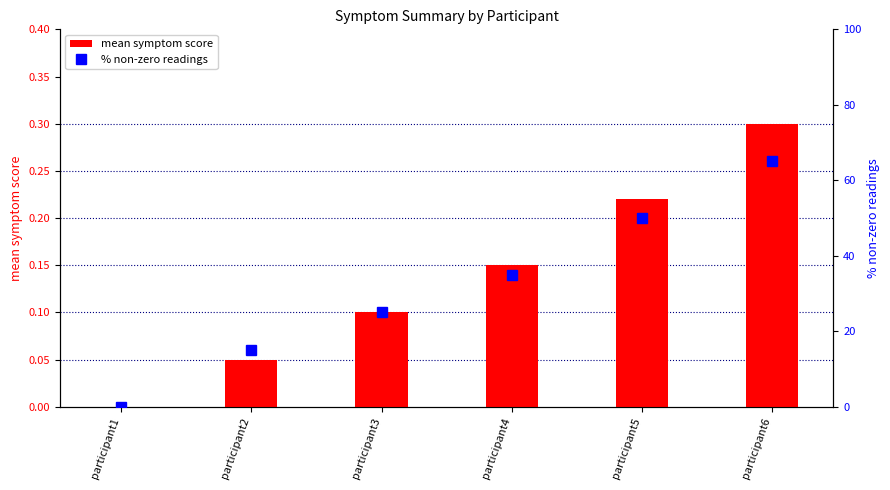

How many data points in % non-zero readings are above 35?

2